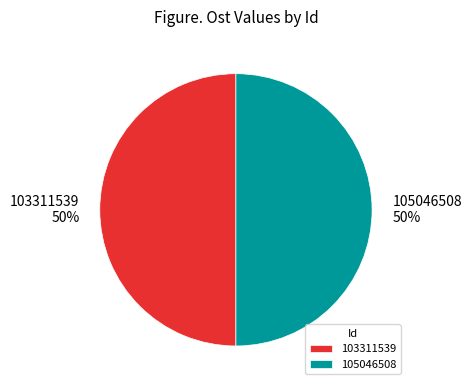

How many segments does this pie chart have?

2